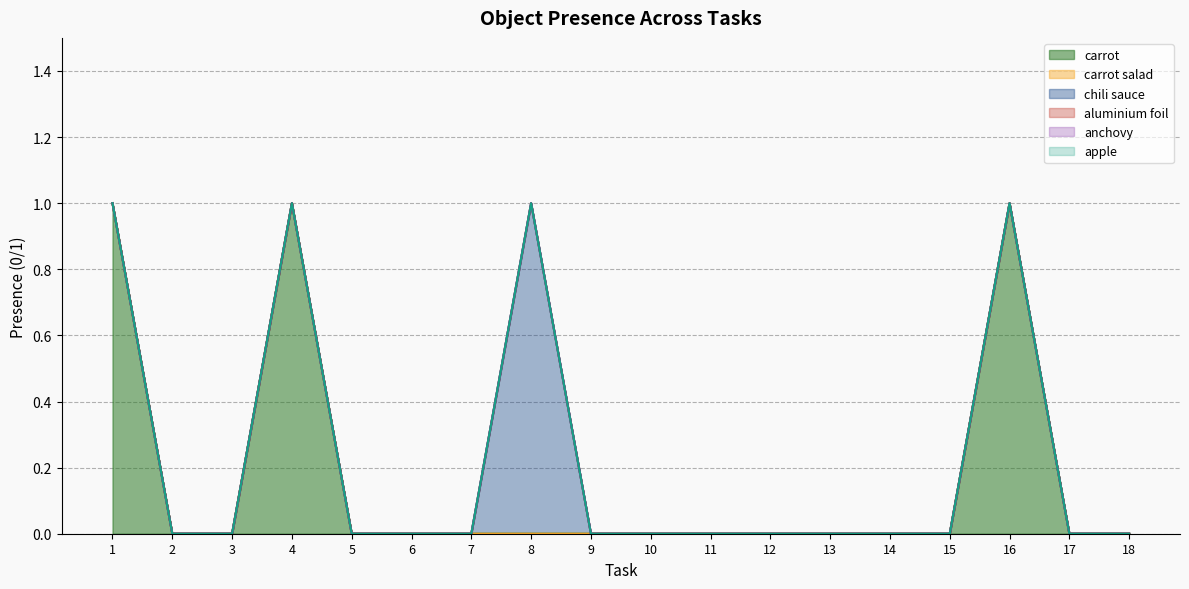

True or false: carrot and aluminium foil cross at least once.

False